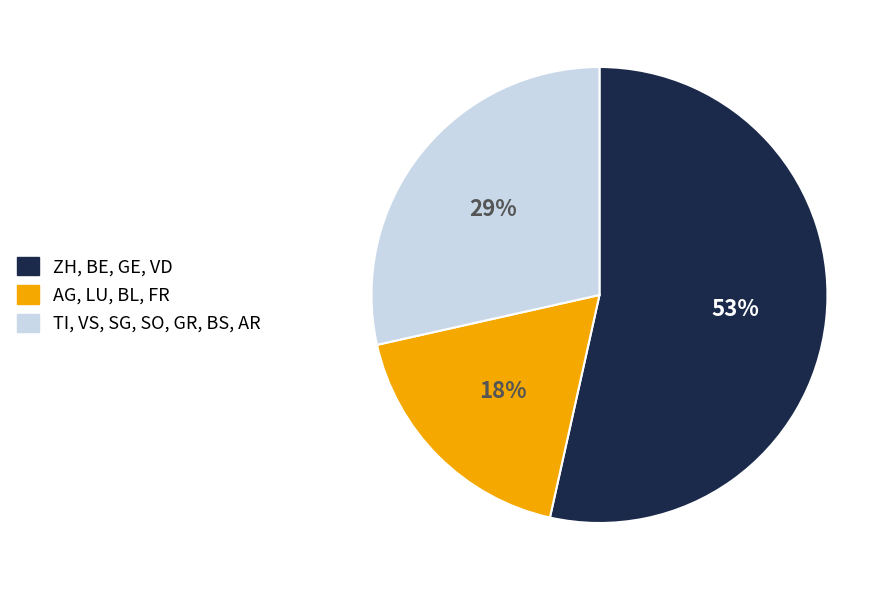

Combined, do ZH, BE, GE, VD and AG, LU, BL, FR account for over 50%?

Yes